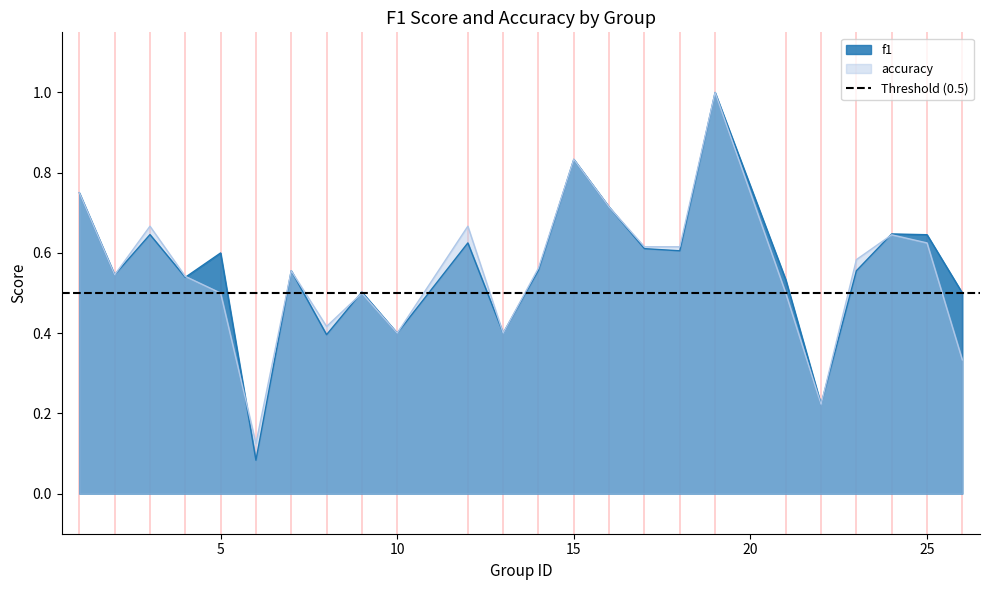

What is the highest value of the accuracy series?

1.0